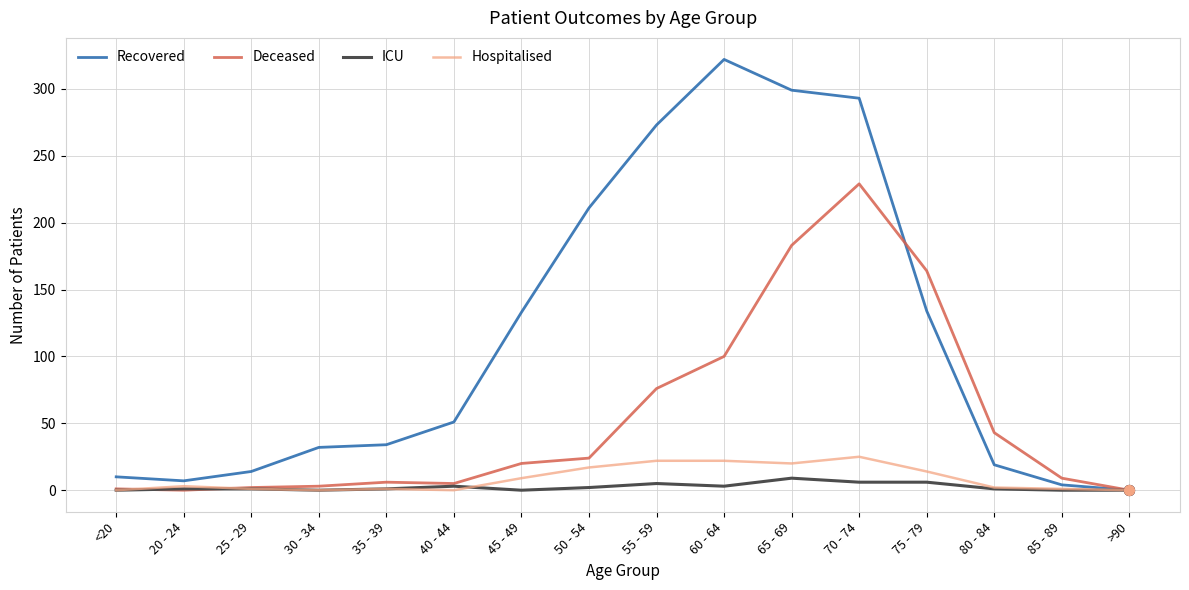

Which series has the largest range (max minus min)?

Recovered